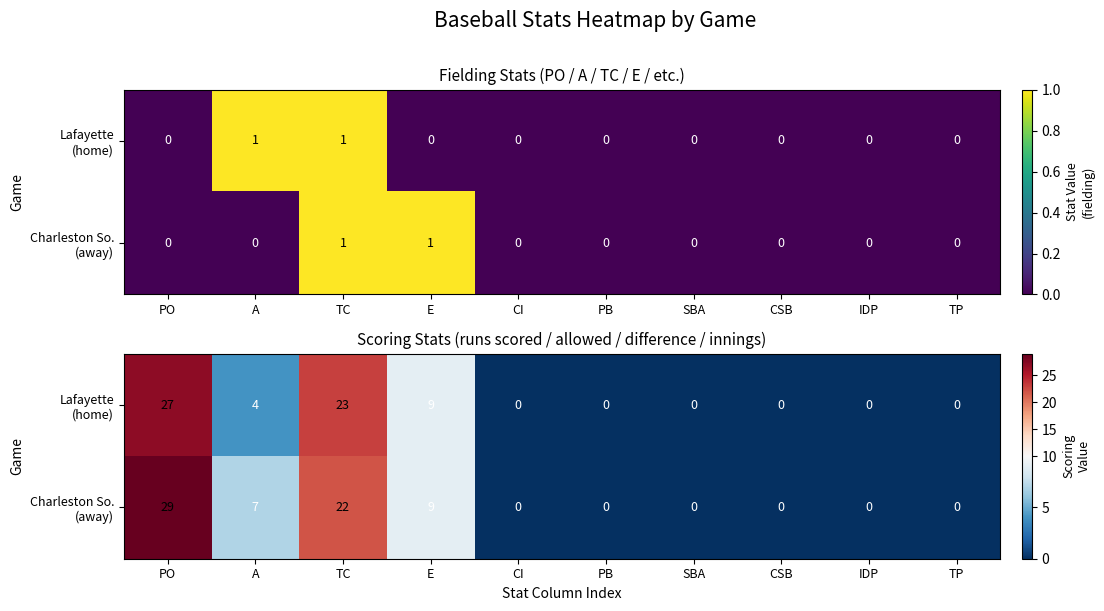

At which category does the chart reach its peak across all series?

PO